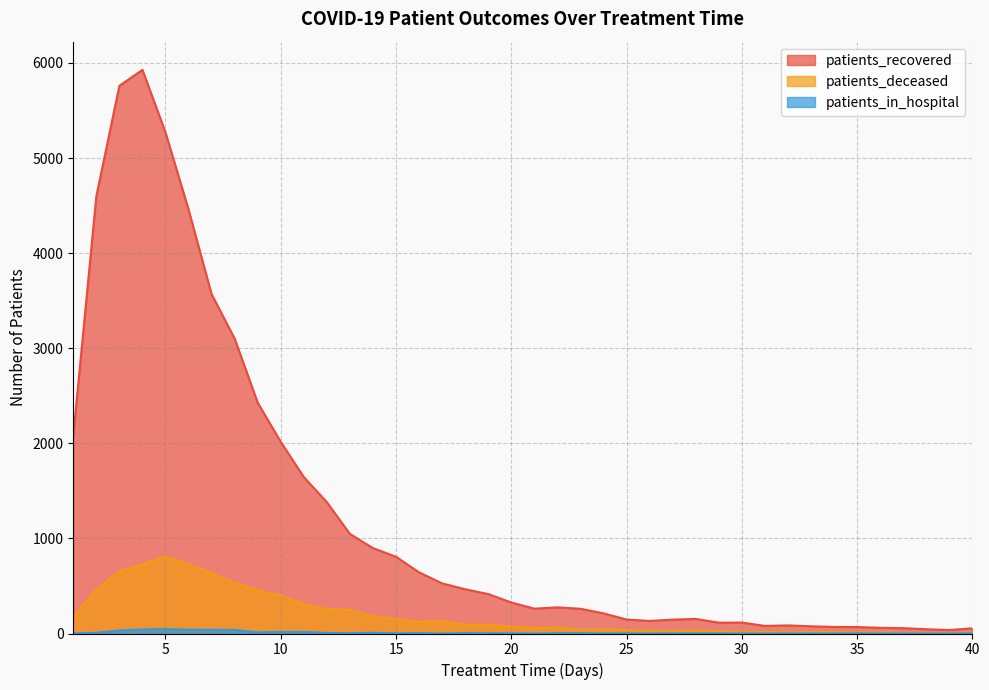

Reading left to right, extract all data points from this chart.

patients_recovered: 2080	4598	5759	5927	5269	4458	3568	3101	2427	2015	1645	1381	1047	898	807	643	527	465	415	326	261	275	260	212	147	132	146	153	114	115	80	85	76	69	68	60	56	45	36	55
patients_deceased: 174	461	653	728	812	727	637	534	454	400	309	258	247	180	153	121	128	95	93	74	58	61	41	41	36	32	24	32	21	17	17	14	17	16	13	13	6	6	7	9
patients_in_hospital: 0	7	32	43	47	40	39	38	12	16	16	6	3	8	1	4	0	4	2	2	0	3	3	1	1	0	1	1	1	0	0	1	0	0	2	0	0	0	0	2